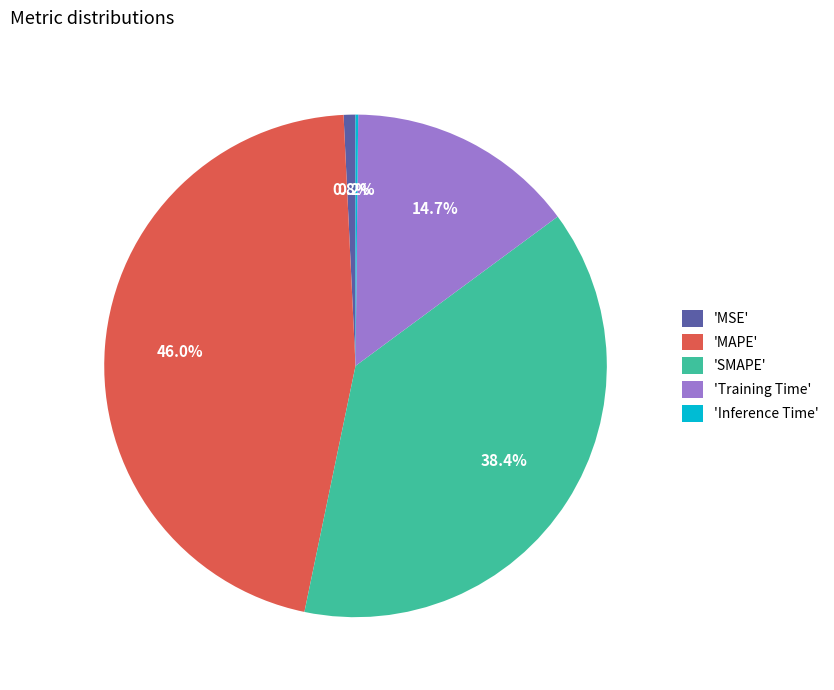

To the nearest percent, what is the average slice percentage?

20%